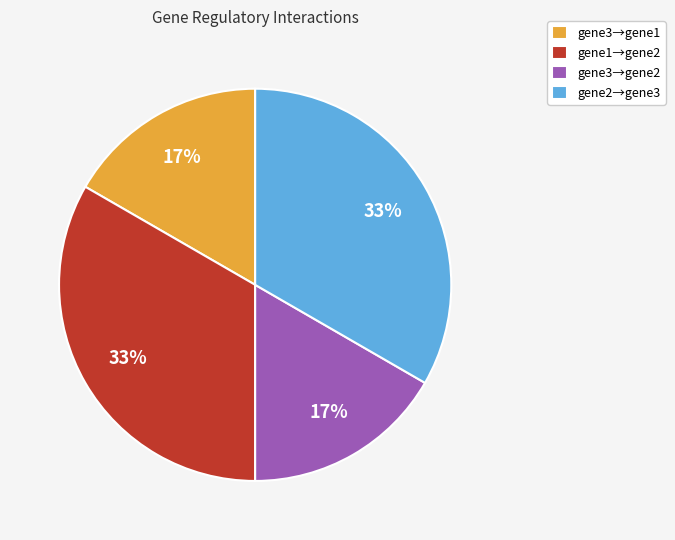

To the nearest percent, what is the combined percentage of gene2→gene3 and gene3→gene2?

50%